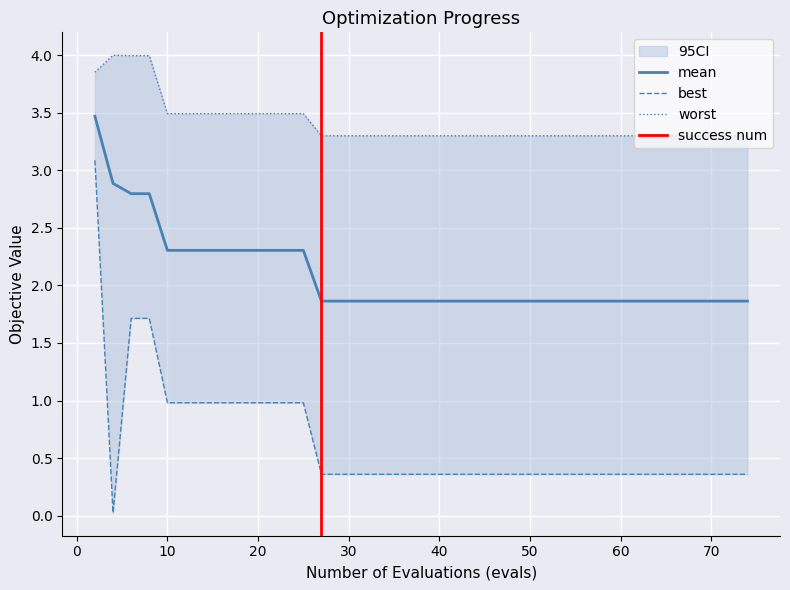

What is the total value across all series at 33?

5.5